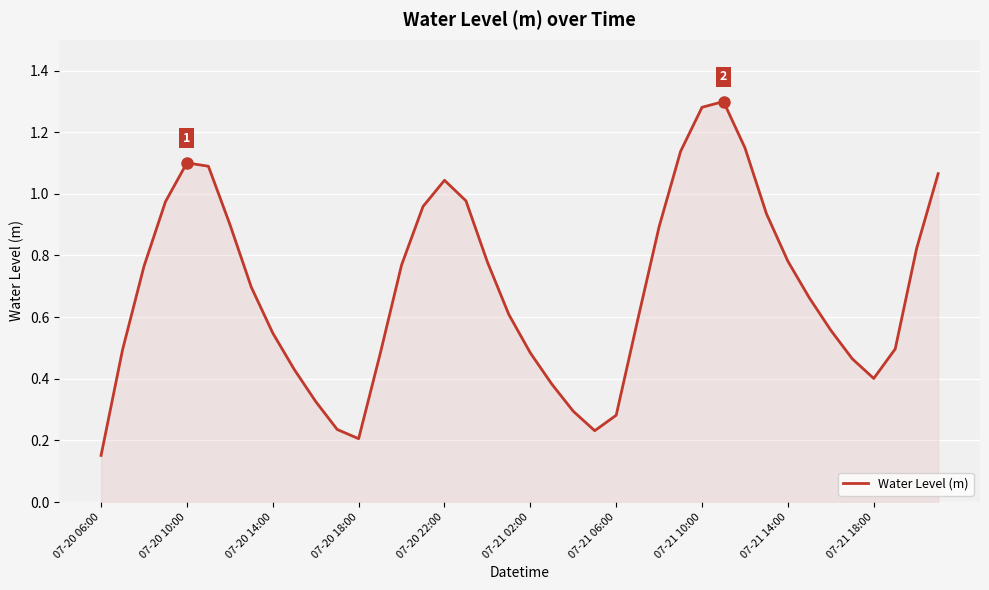

What is the value of the 28th point from the left?

1.1